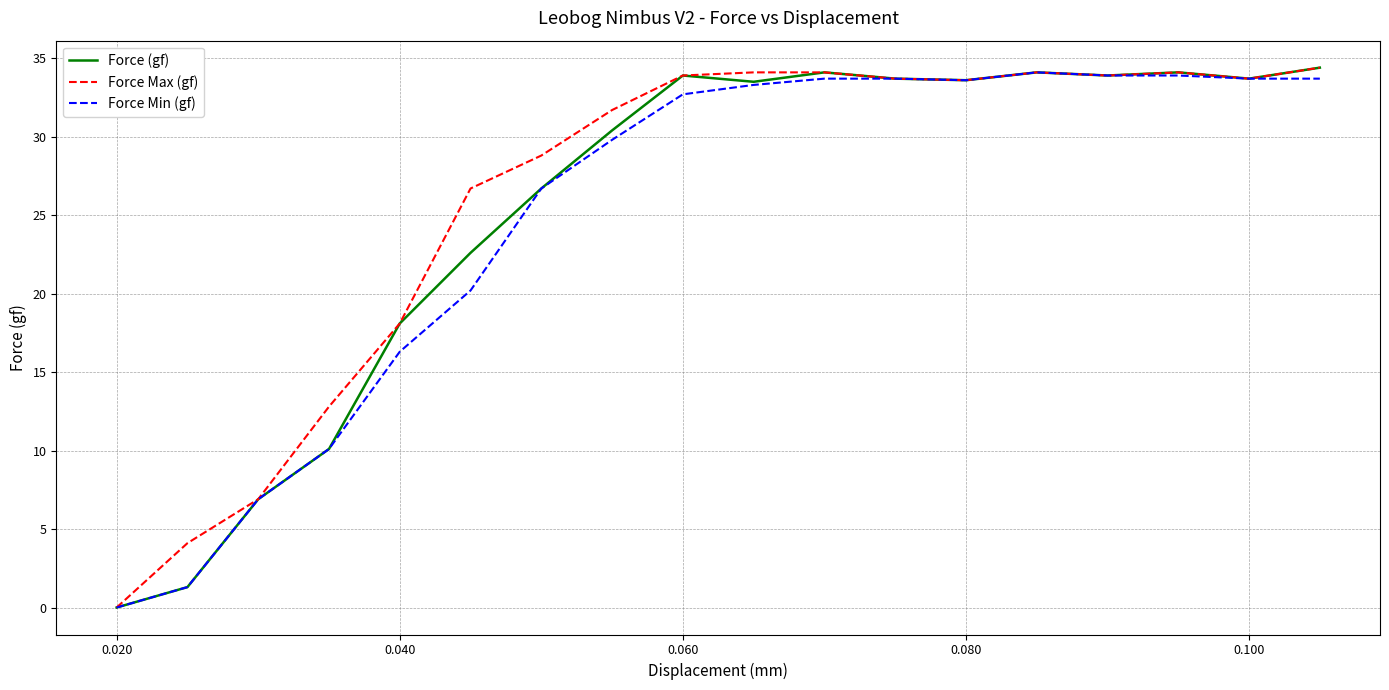

True or false: Force Min (gf) and Force (gf) intersect in this chart.

False